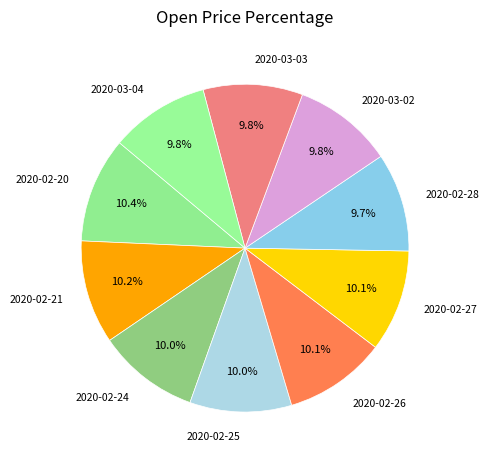

Approximately how many times larger is the value at 2020-03-04 compared to 2020-02-27?

1.0